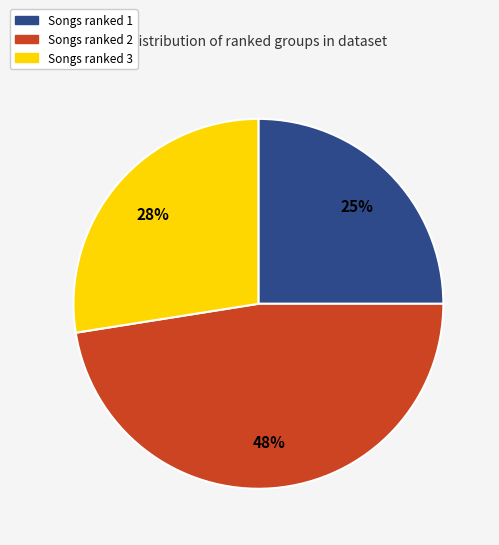

How many segments does this pie chart have?

3